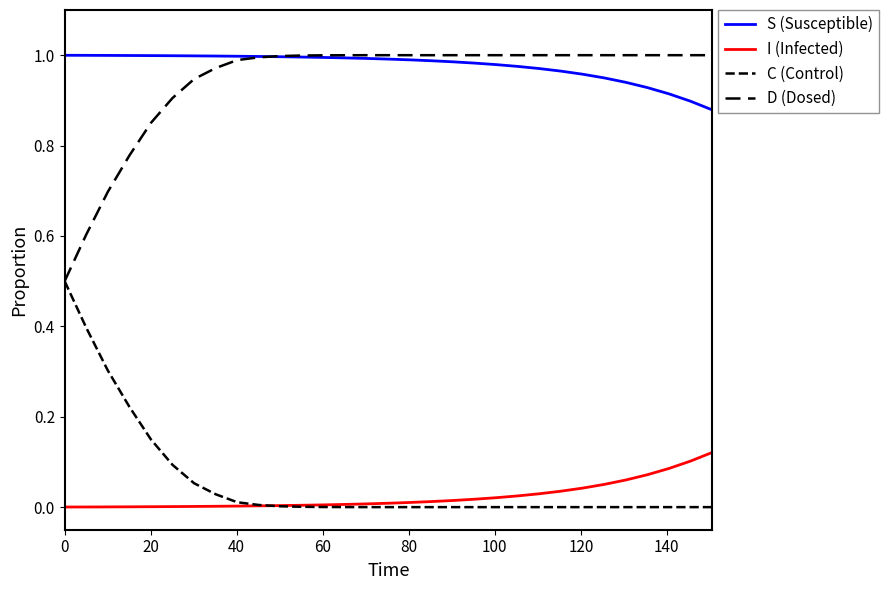

True or false: D (Dosed) and S (Susceptible) intersect in this chart.

True